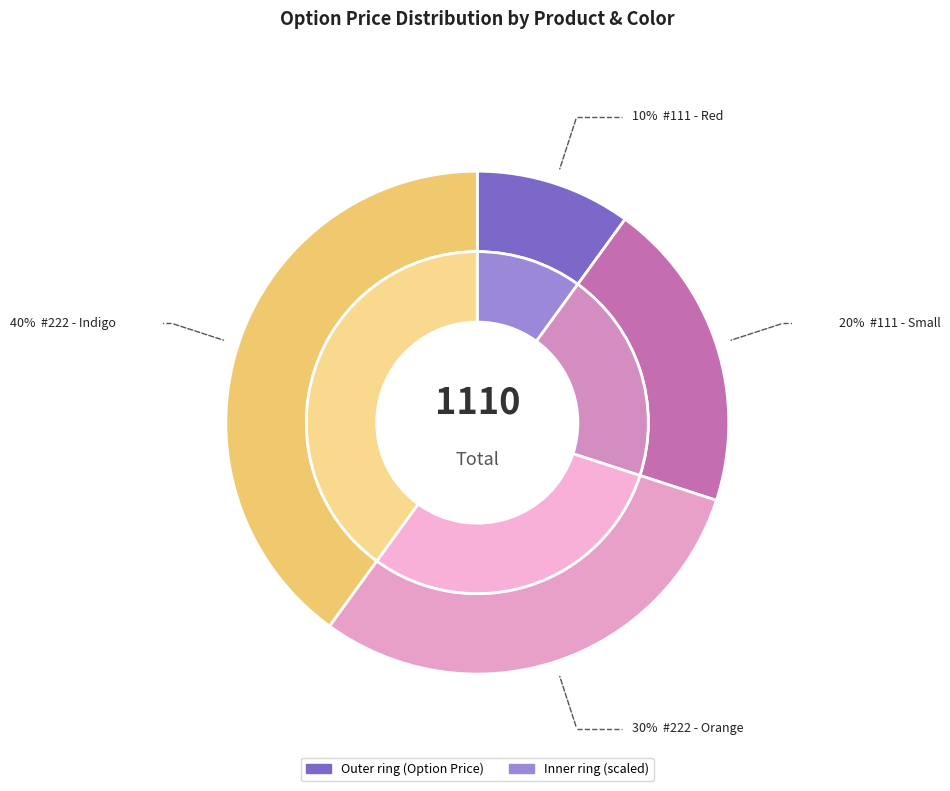

What is the ratio of the value at #111 - Red to the value at #222 - Indigo?

0.2